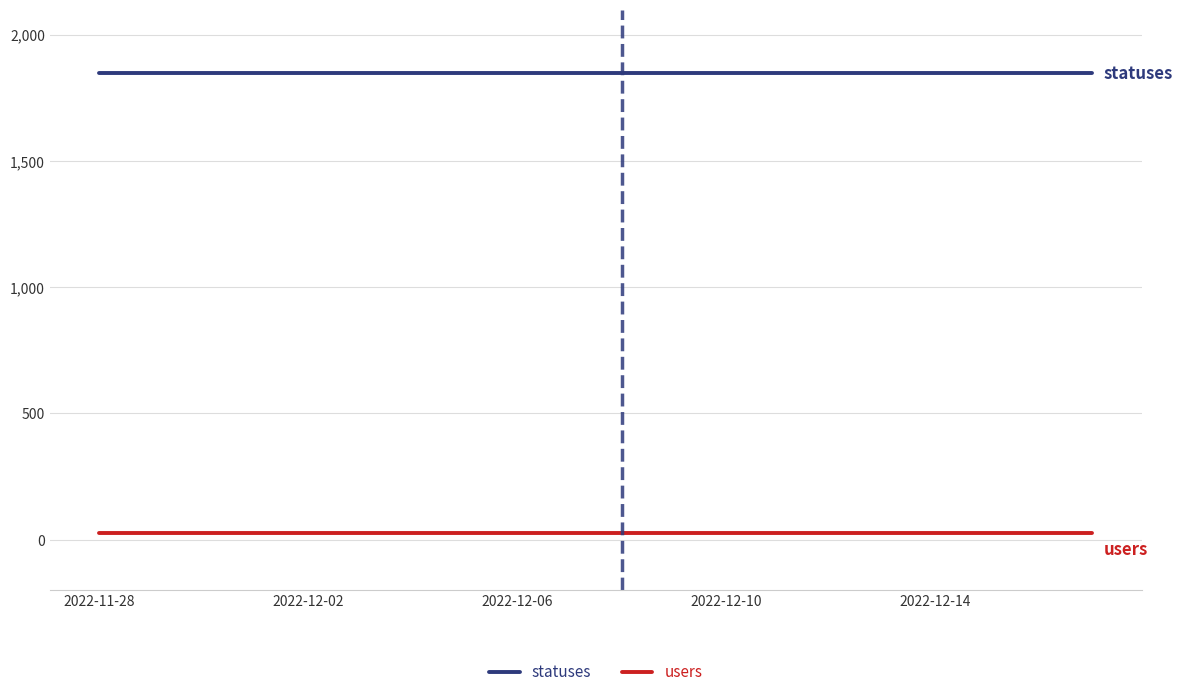

What is the lowest value of the statuses series?

1848